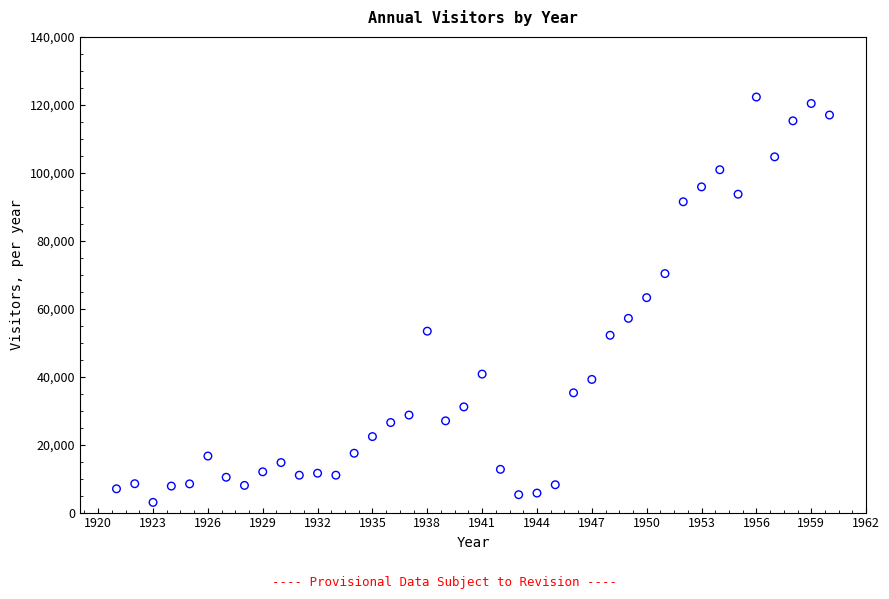

What is the range of Y values (max minus min)?

119300